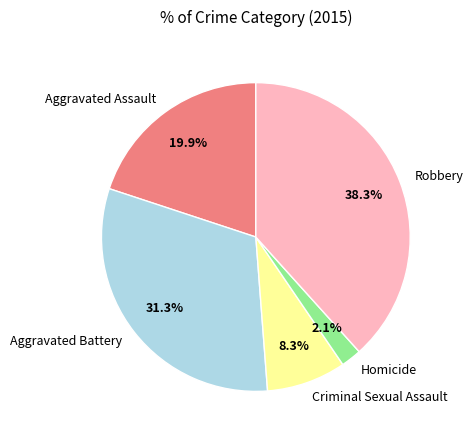

To the nearest percent, what portion does Robbery represent?

38%